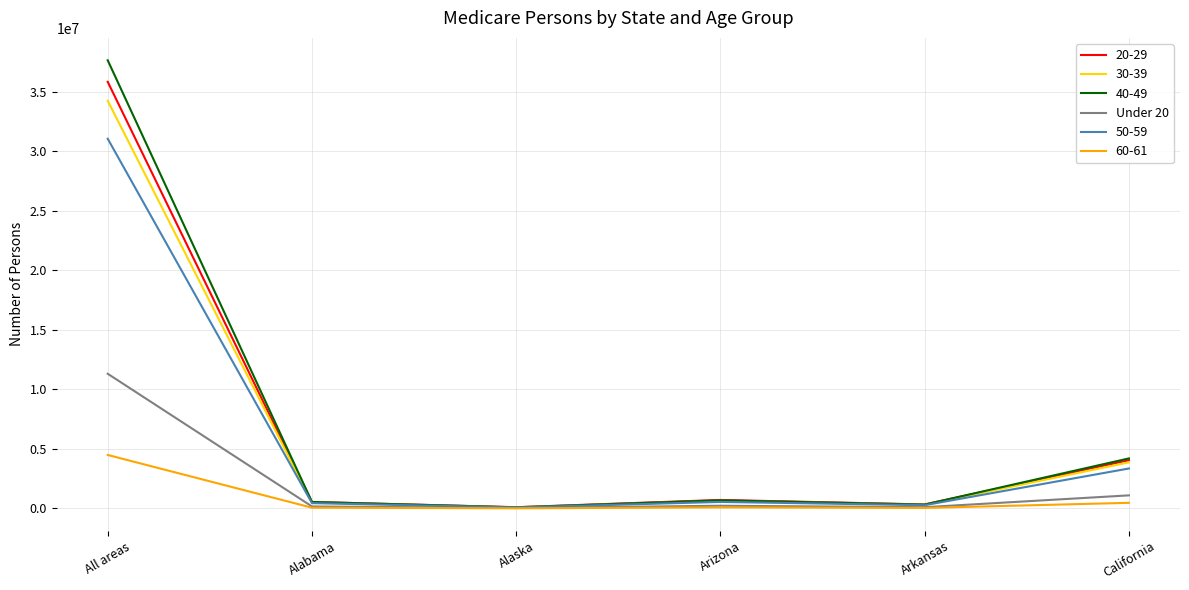

Which series has the largest range (max minus min)?

40-49